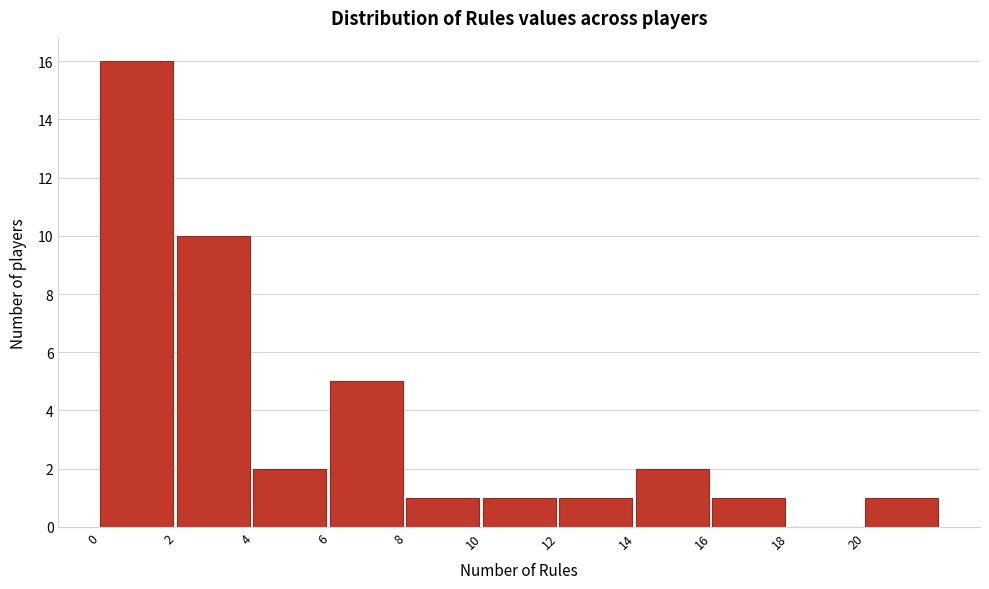

Which range on the x-axis has the tallest bar?

0 to 2